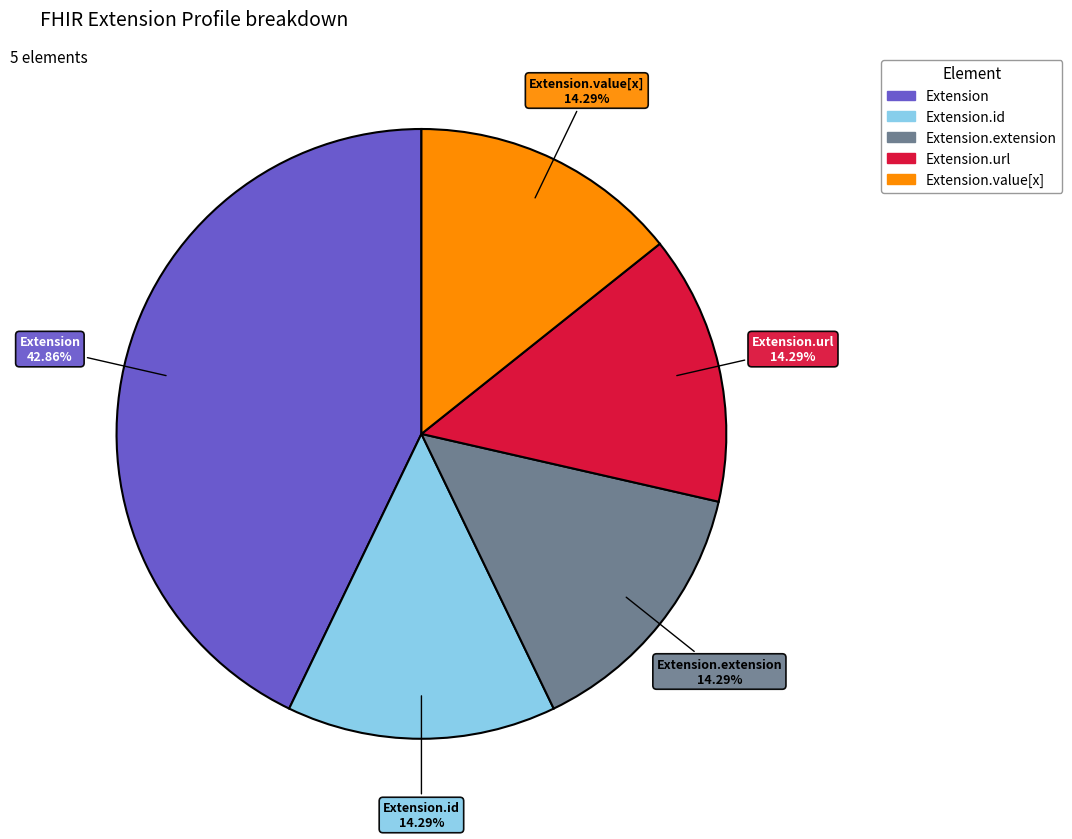

Does any single category account for the majority?

No